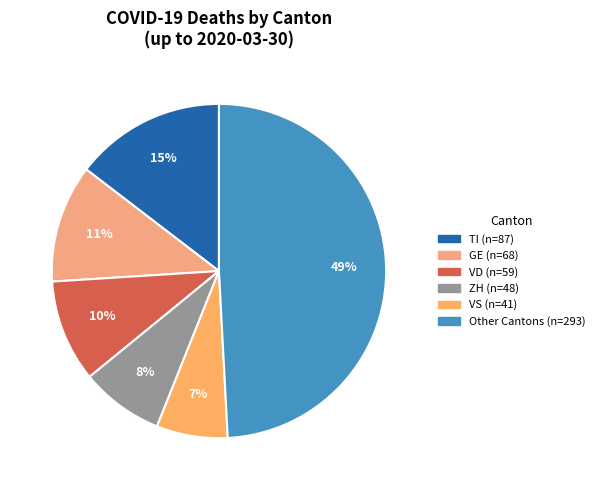

How many slices are in this pie chart?

6